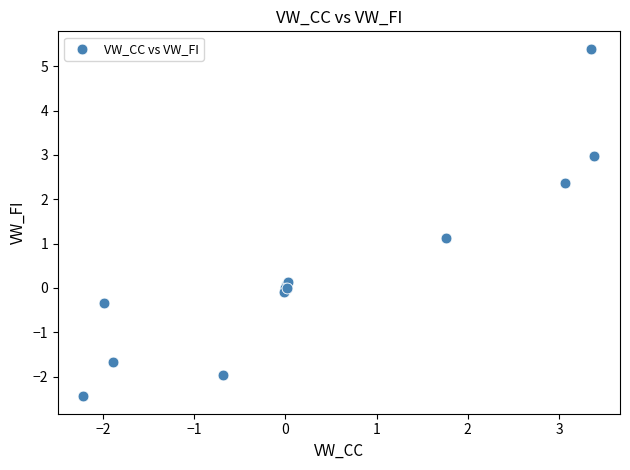

What Y value in the scatter plot is closest to 1?

1.1